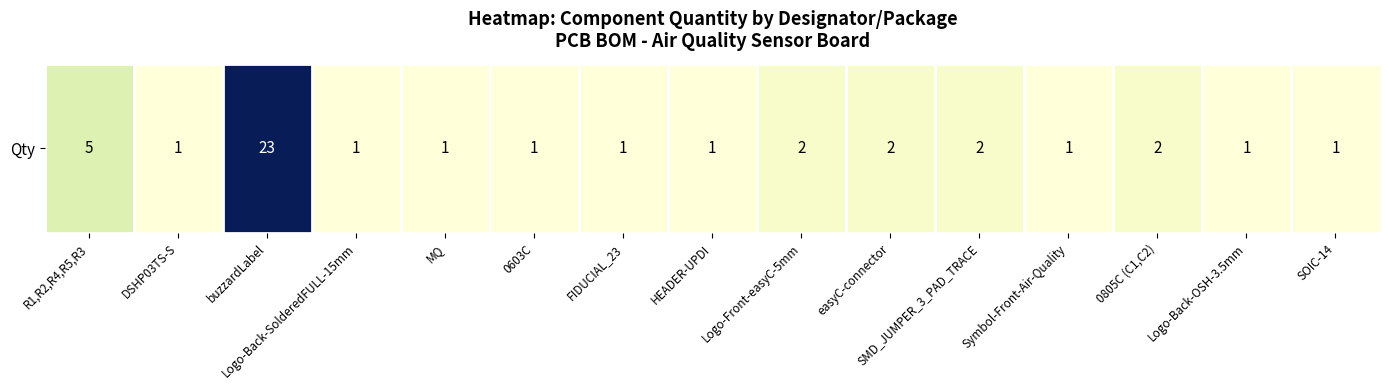

What is the change in value from easyC-connector to SOIC-14?

-1